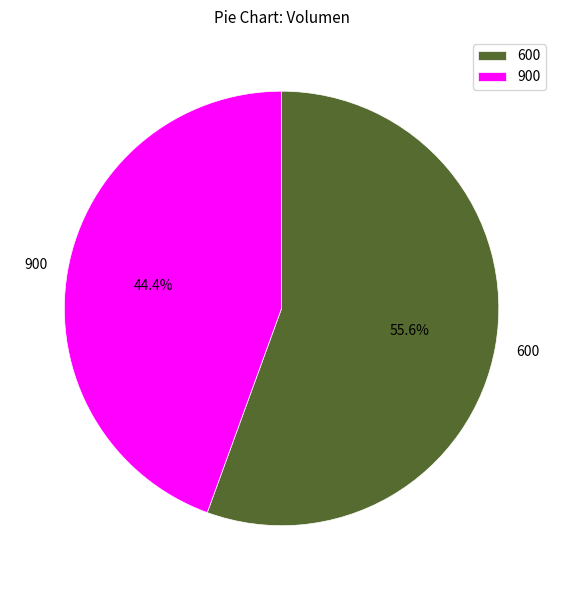

To the nearest percent, what portion does 600 represent?

56%